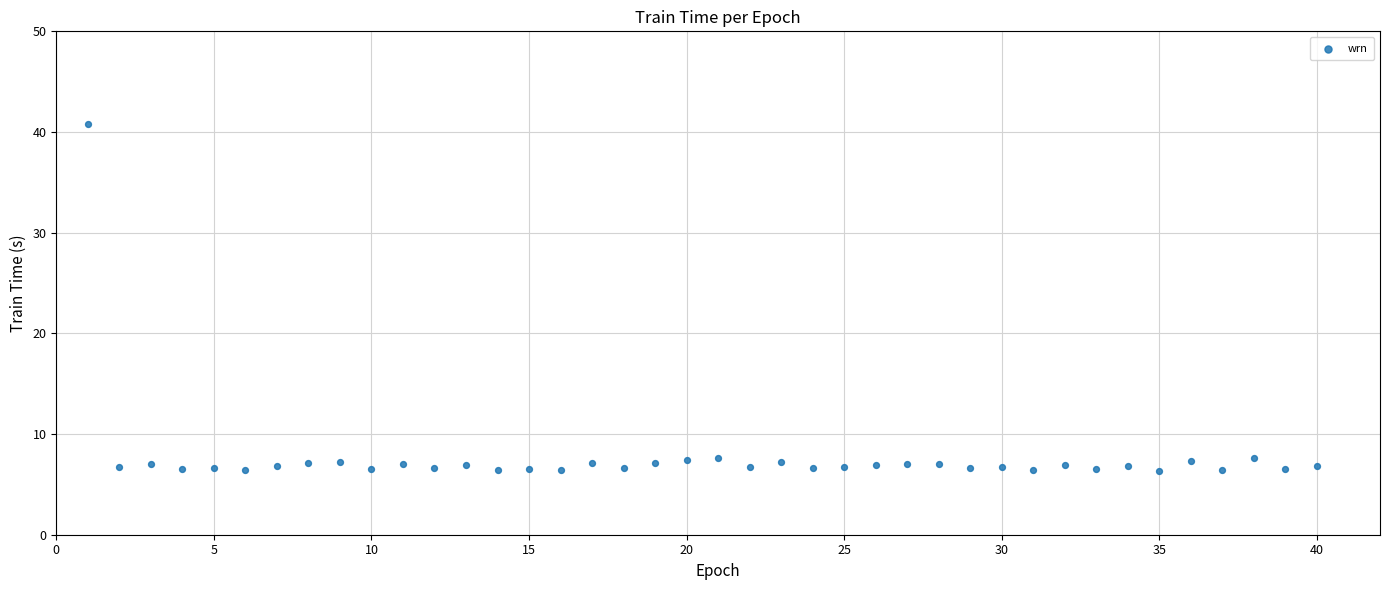

What is the range of X values (max minus min)?

39.0